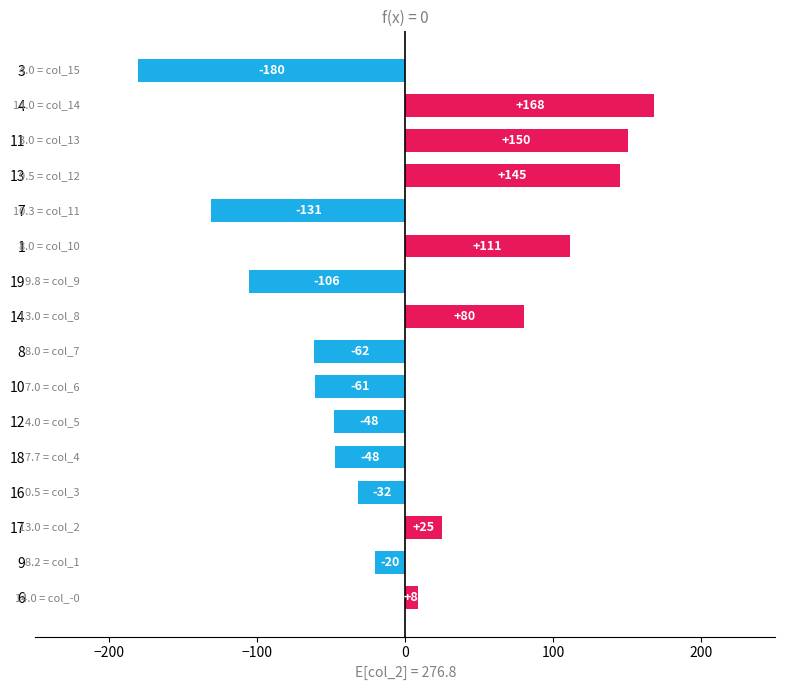

How many values exceed -20?

7